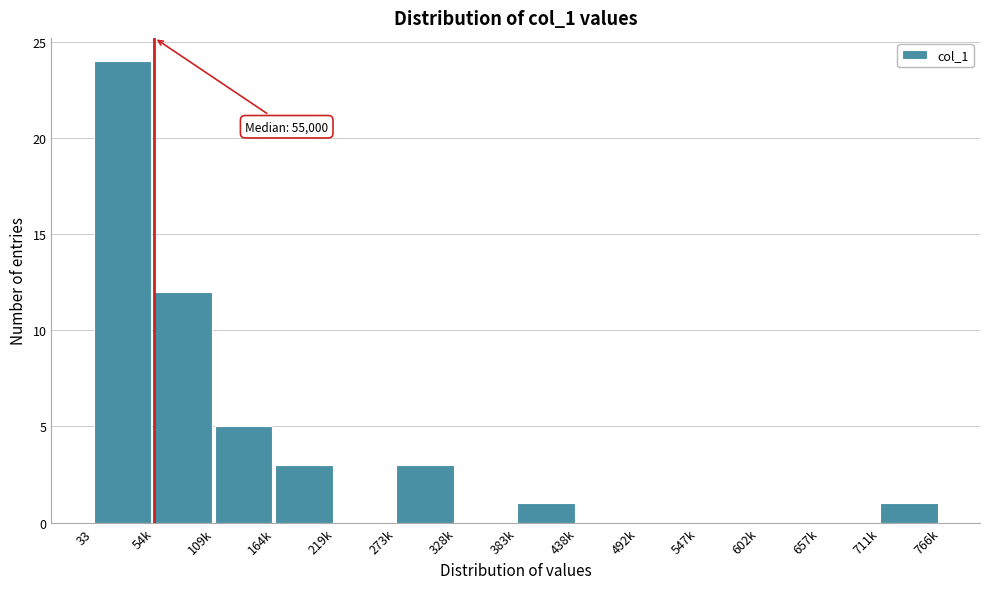

Reading left to right, what are all the values shown in this chart?

33=24	54k=12	109k=5	164k=3	219k=0	273k=3	328k=0	383k=1	438k=0	492k=0	547k=0	602k=0	657k=0	711k=1